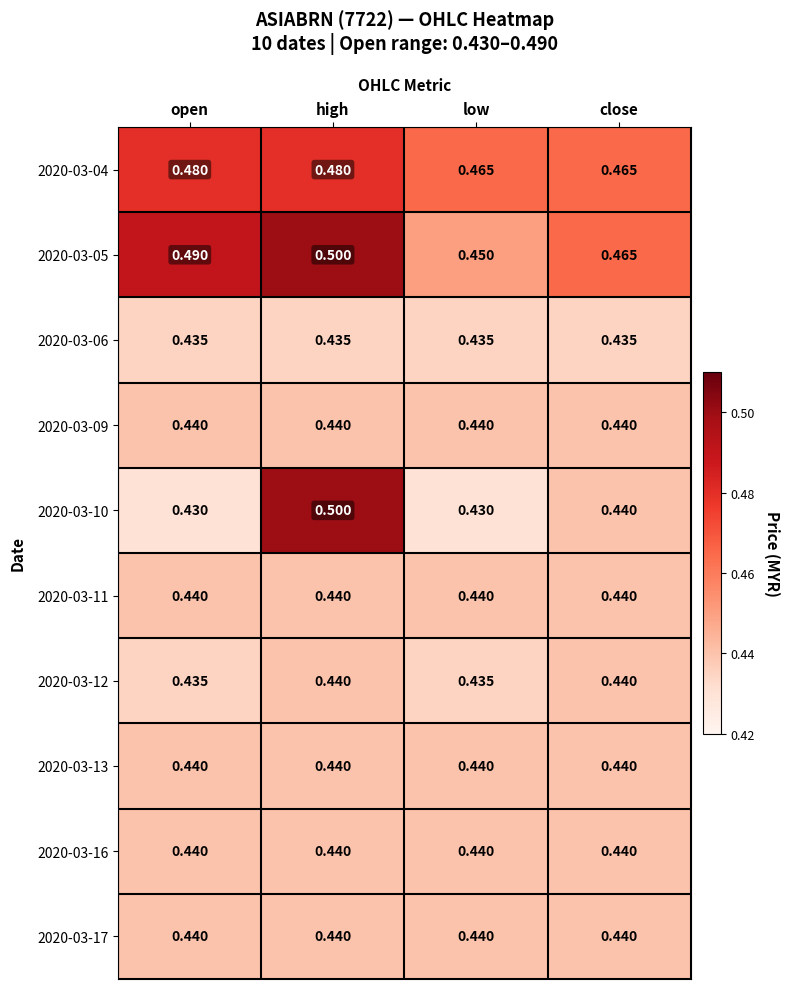

List the labels in order of 2020-03-05 value, smallest first.

low, close, open, high